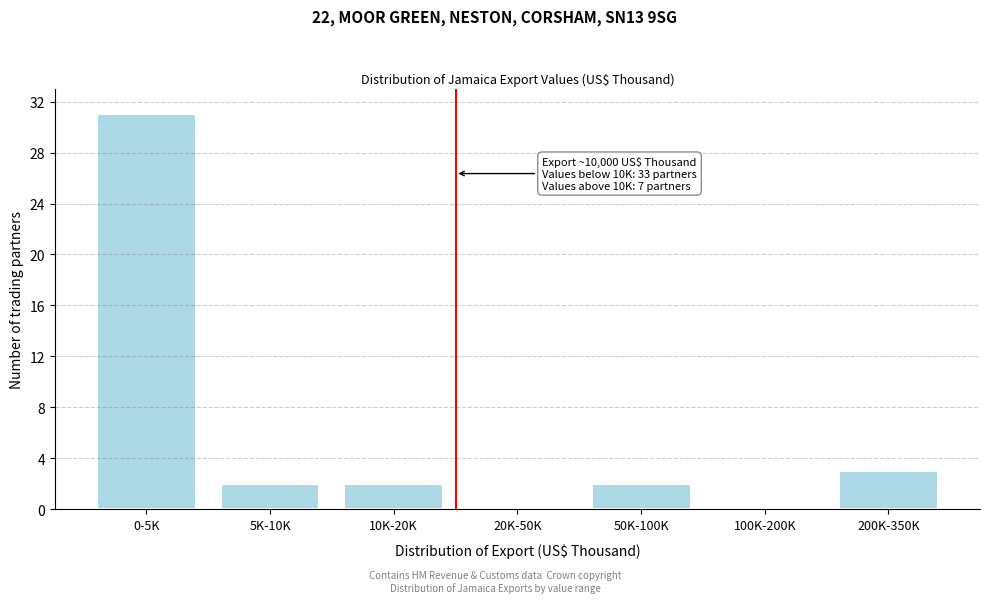

Reading left to right, list all the values displayed in this chart.

0-5K=31	5K-10K=2	10K-20K=2	20K-50K=0	50K-100K=2	100K-200K=0	200K-350K=3